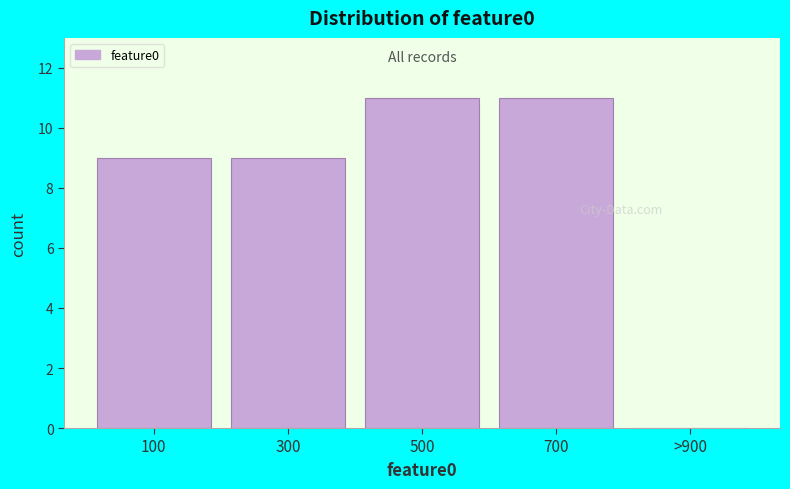

Reading left to right, what are all the values shown in this chart?

100=9	300=9	500=11	700=11	>900=0